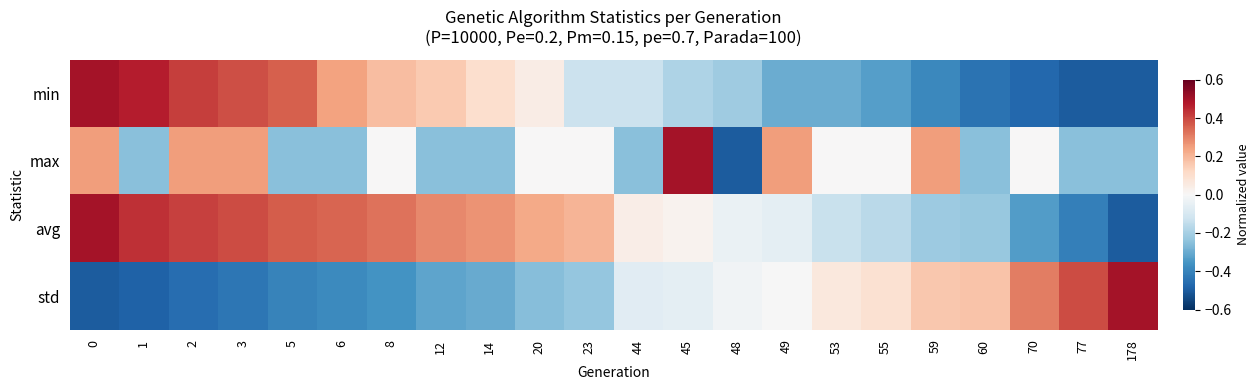

Reading left to right, extract all data points from this chart.

min: 0=0.5	1=0.5	2=0.4	3=0.4	5=0.4	6=0.2	8=0.2	12=0.2	14=0.1	20=0.0	23=-0.1	44=-0.1	45=-0.2	48=-0.2	49=-0.3	53=-0.3	55=-0.3	59=-0.4	60=-0.4	70=-0.5	77=-0.5	178=-0.5
max: 0=0.2	1=-0.2	2=0.2	3=0.2	5=-0.2	6=-0.2	8=0.0	12=-0.2	14=-0.2	20=0.0	23=0.0	44=-0.2	45=0.5	48=-0.5	49=0.2	53=0.0	55=0.0	59=0.2	60=-0.2	70=0.0	77=-0.2	178=-0.2
avg: 0=0.5	1=0.4	2=0.4	3=0.4	5=0.4	6=0.3	8=0.3	12=0.3	14=0.3	20=0.2	23=0.2	44=0.0	45=0.0	48=-0.0	49=-0.1	53=-0.1	55=-0.2	59=-0.2	60=-0.2	70=-0.3	77=-0.4	178=-0.5
std: 0=-0.5	1=-0.5	2=-0.5	3=-0.4	5=-0.4	6=-0.4	8=-0.4	12=-0.3	14=-0.3	20=-0.3	23=-0.2	44=-0.1	45=-0.1	48=-0.0	49=-0.0	53=0.1	55=0.1	59=0.2	60=0.2	70=0.3	77=0.4	178=0.5